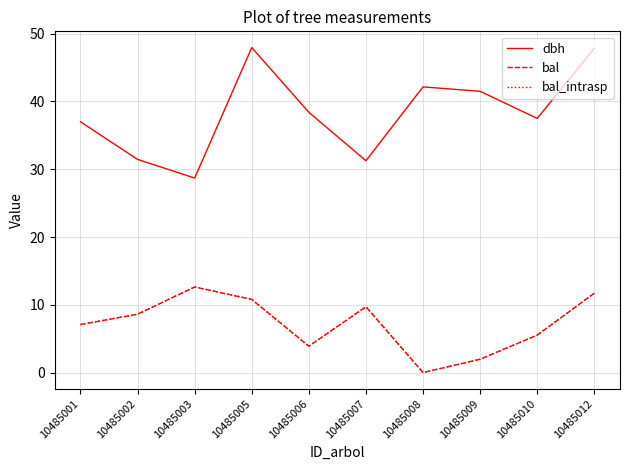

How many lines are shown in the chart?

3